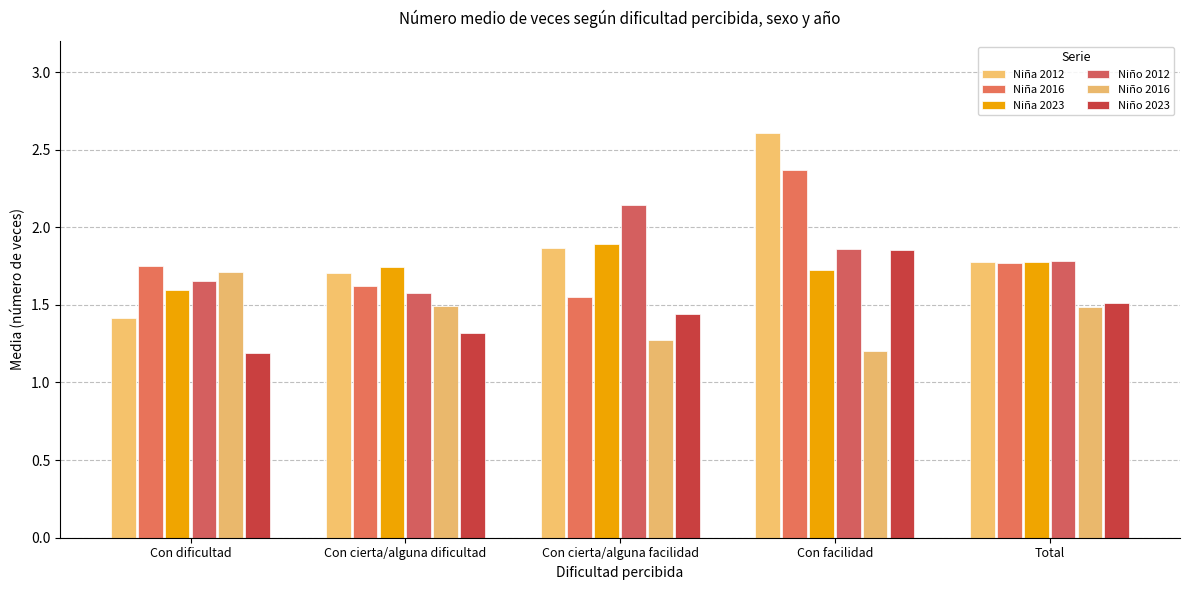

Is it true that Niña 2023 equals 0.8 at Con cierta/alguna facilidad?

False